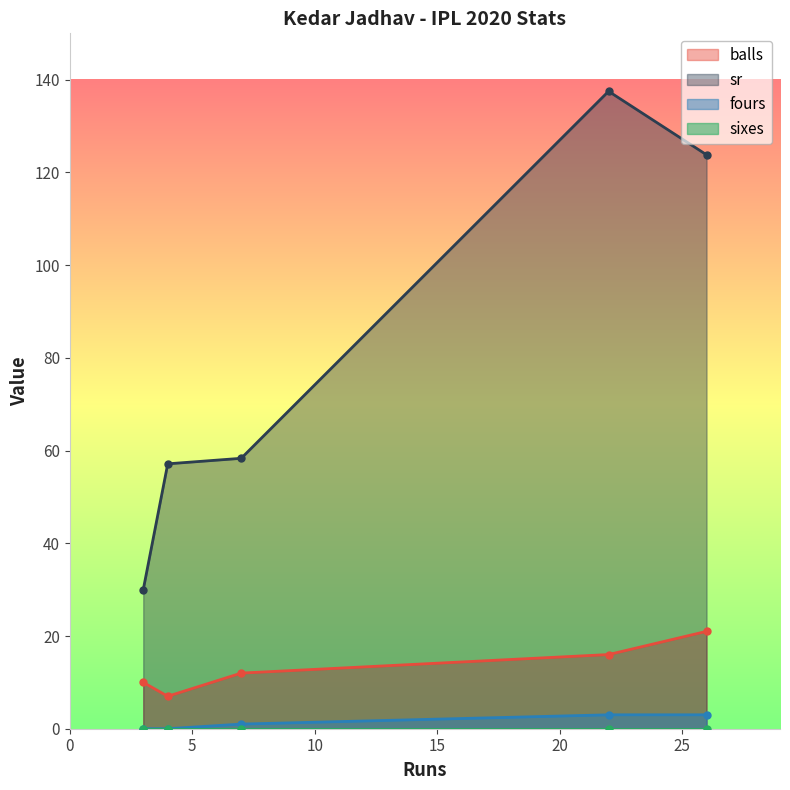

What is the total value across all series at 3?

40.0